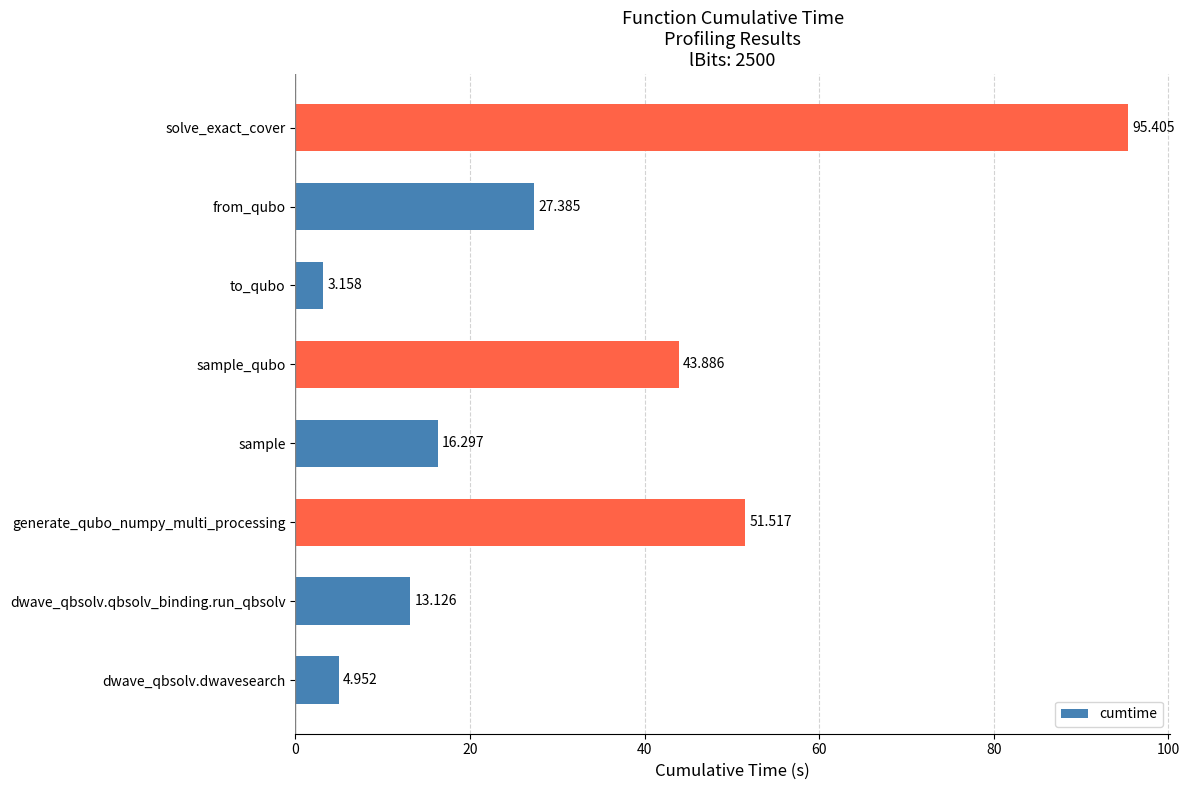

What is the average value?

32.0